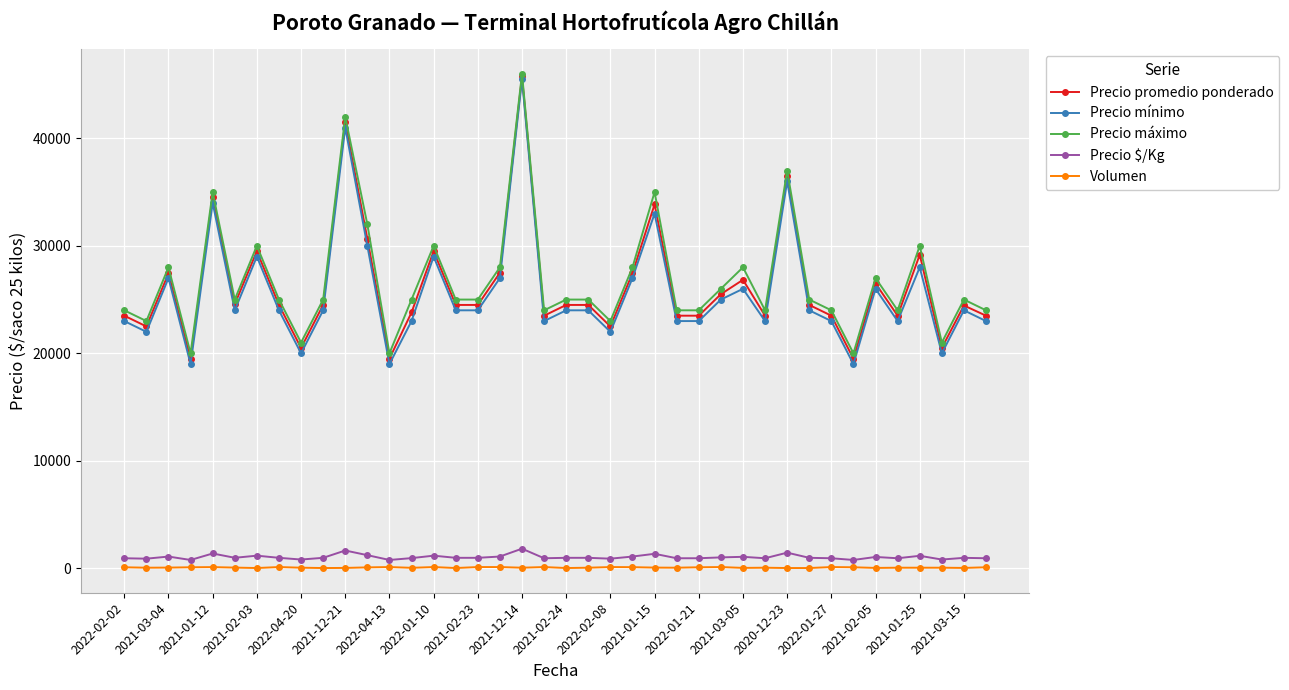

True or false: Precio mínimo and Precio $/Kg intersect in this chart.

False